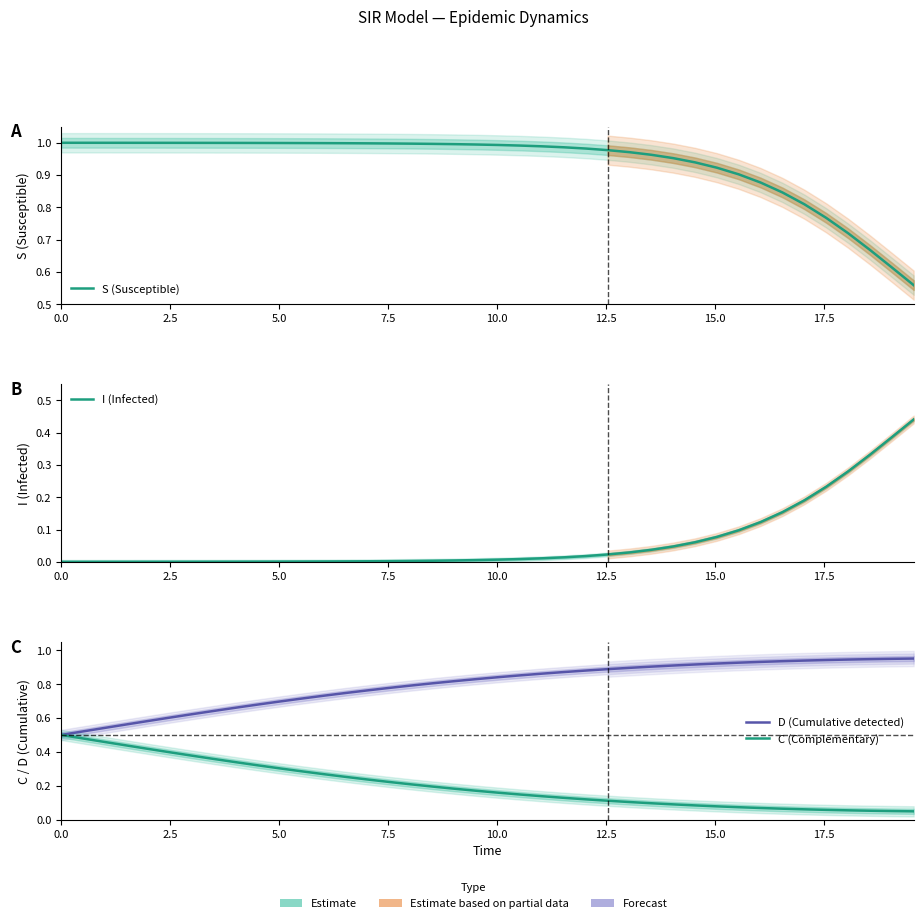

The value of S (Susceptible) at 21 is 1.5. True or false?

False